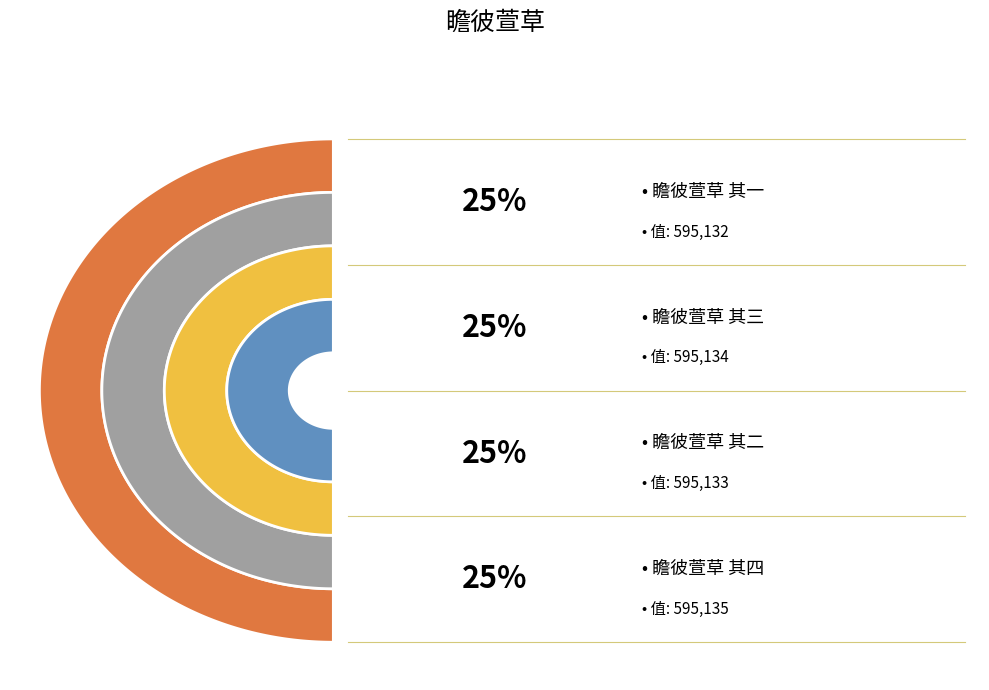

What portion of the pie excludes 瞻彼萱草 其四?

75.0%